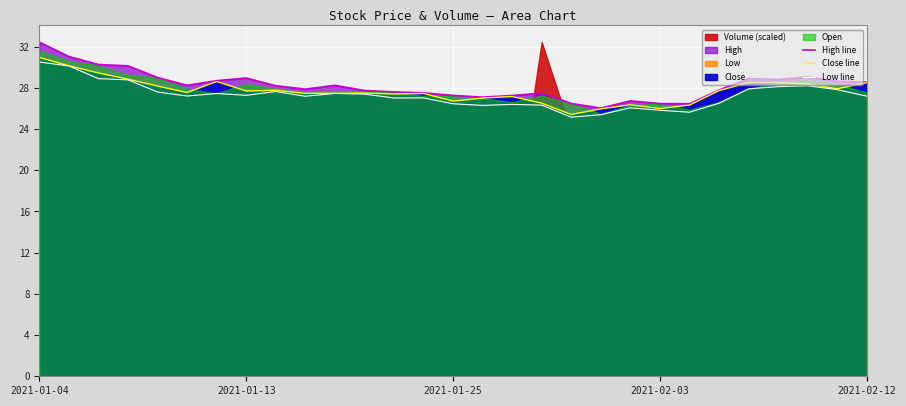

At which category is the sum across all series the highest?

2021-01-04